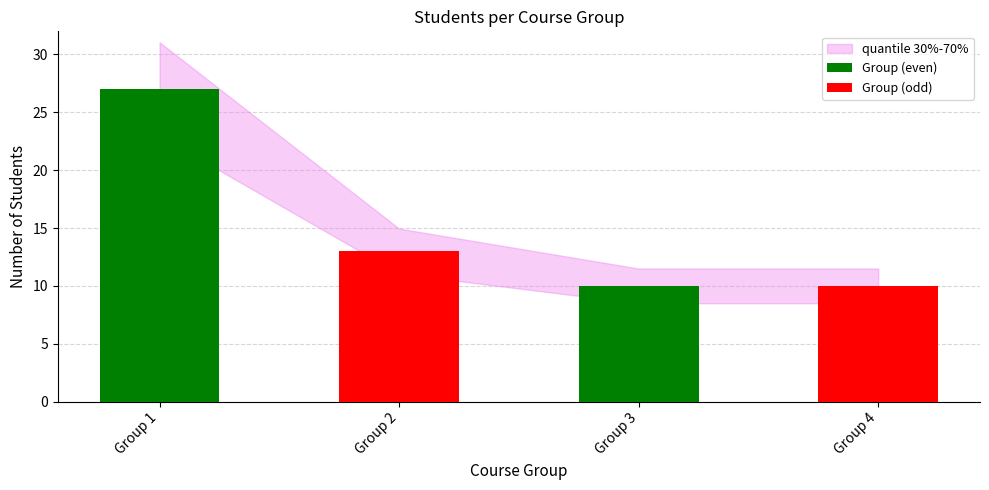

At which label does the data first exceed 13?

1